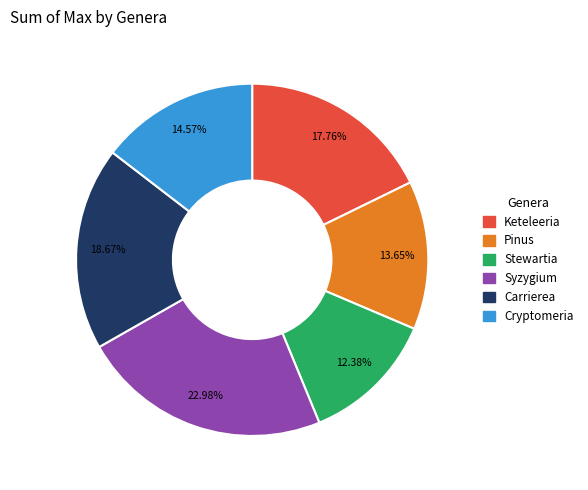

To the nearest percent, what is the difference between the largest and smallest slice percentages?

11%